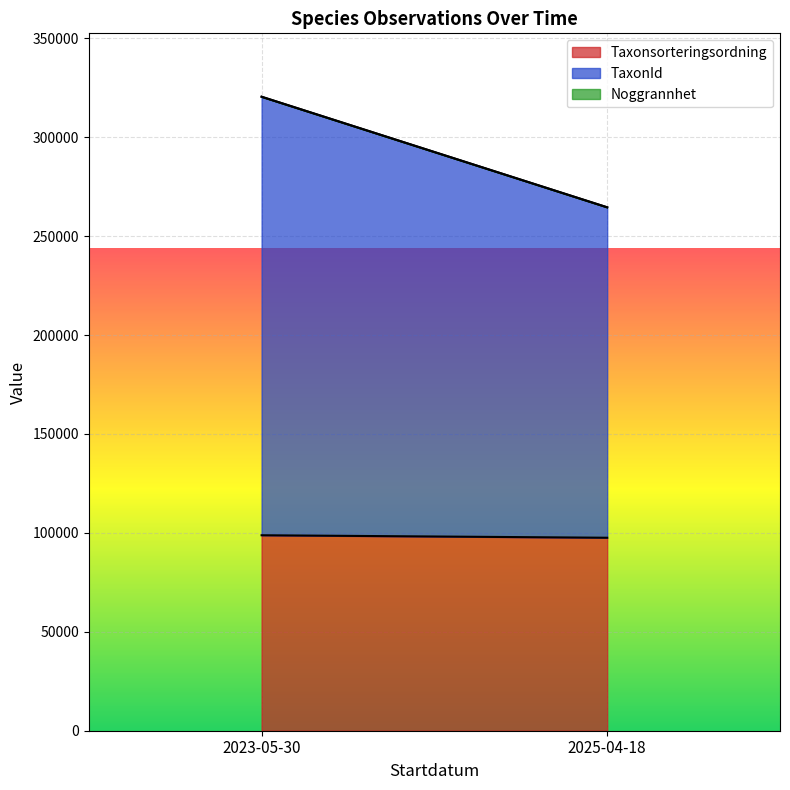

Which series ends up on top after the final intersection of TaxonId and Taxonsorteringsordning?

TaxonId